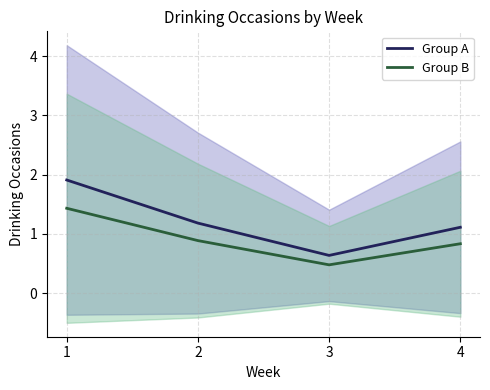

At which category is the sum across all series the highest?

1